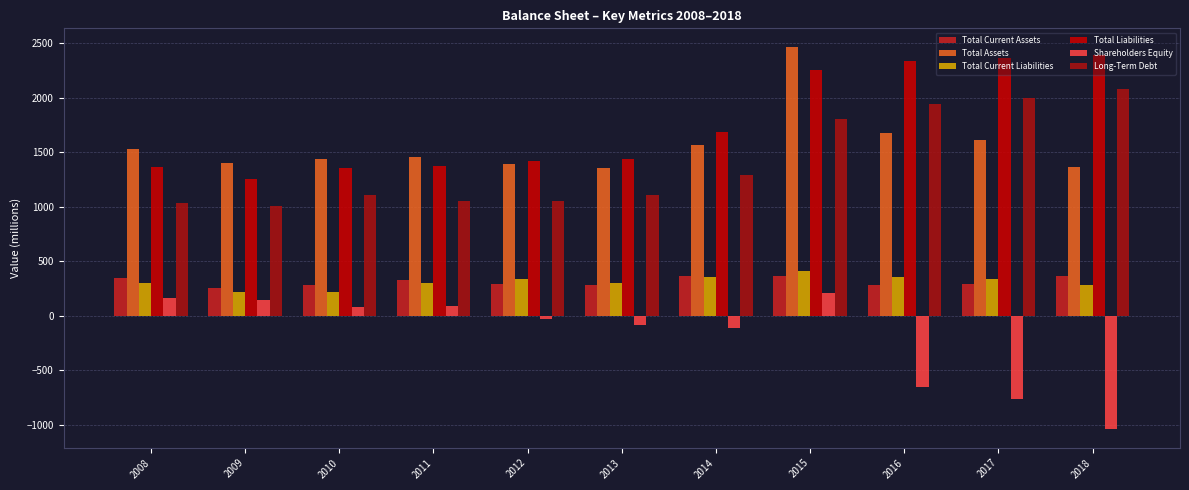

Does the chart contain stacked bars?

No